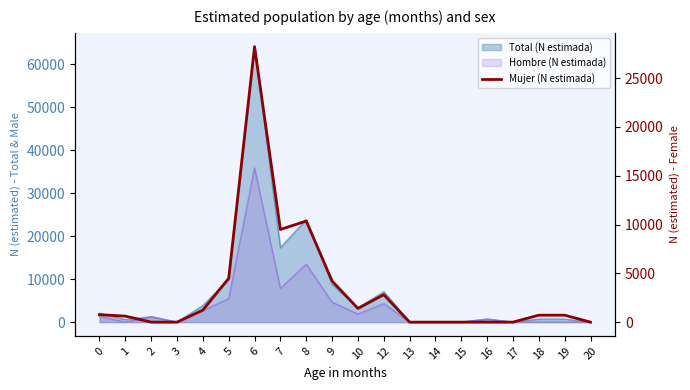

What is the sum of all values?

65048